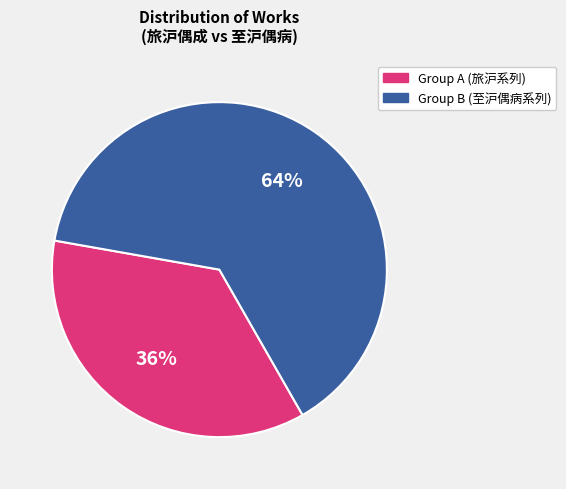

To the nearest percent, what is the average slice percentage?

50%